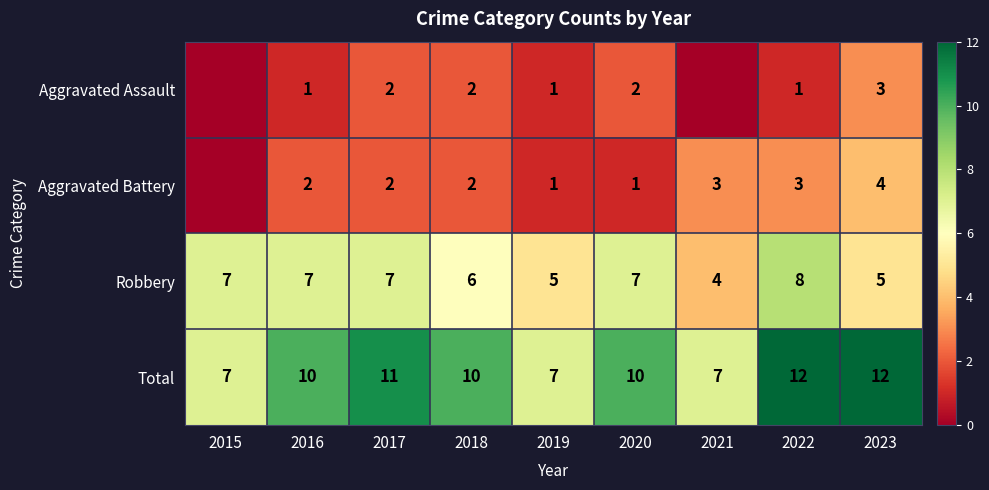

Count the Robbery values in the range 5 to 7.

7